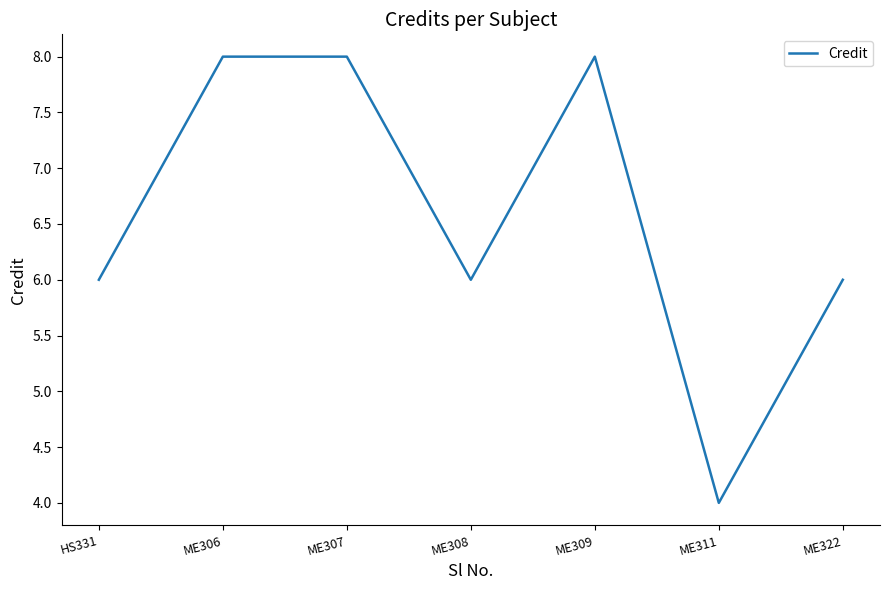

At which category does the data reach its first local valley?

ME308